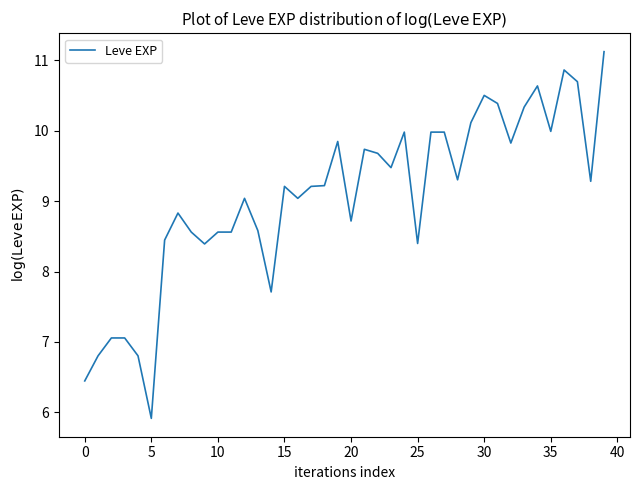

What is the minimum value shown in the chart?

5.9